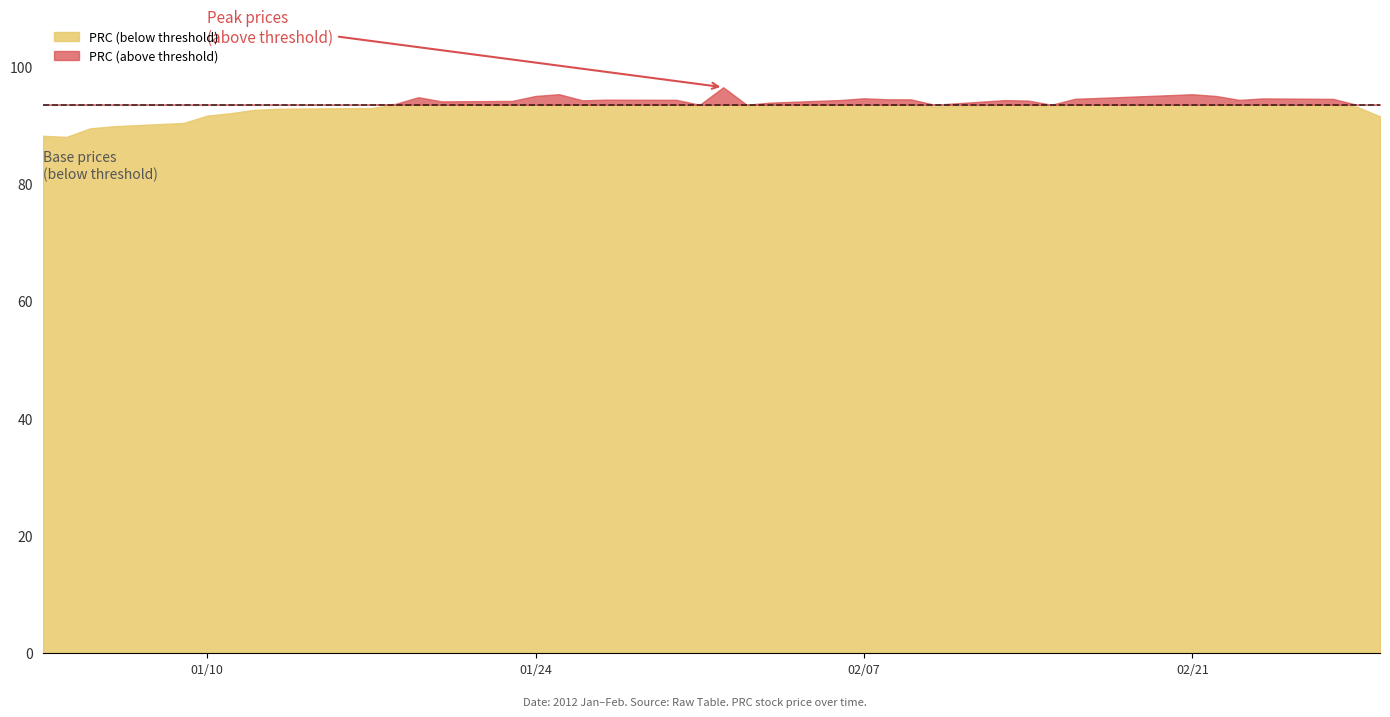

Is it true that the value at 13 is 131.7?

False